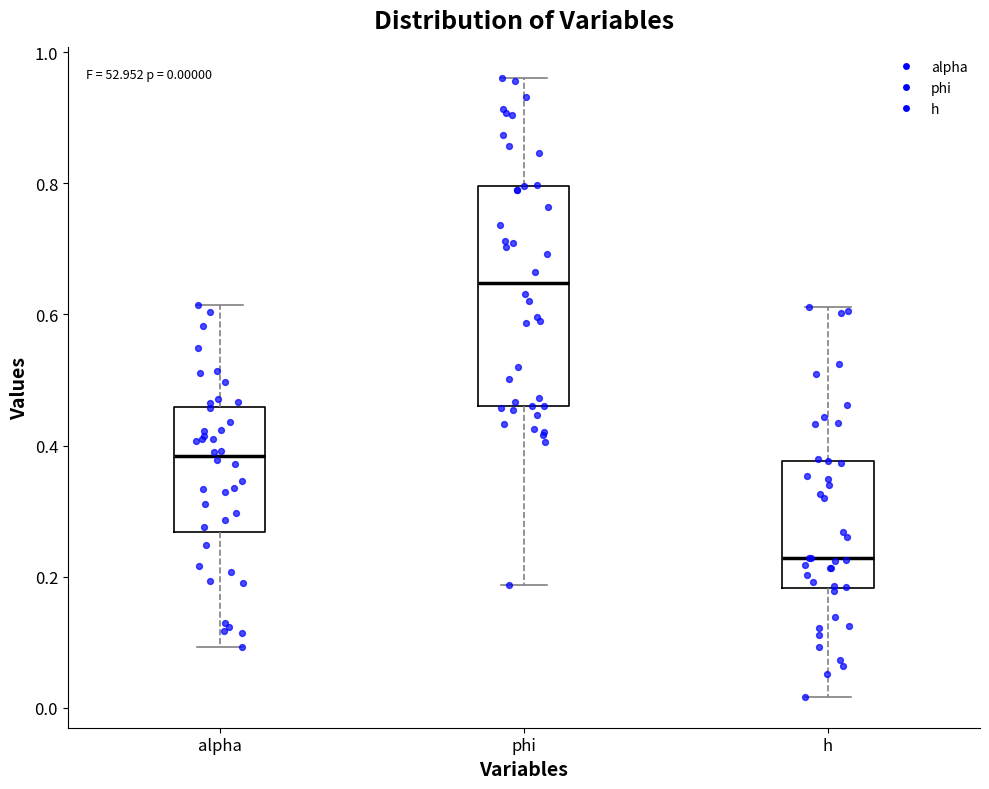

Which box is the tallest, from its lower edge to its upper edge?

phi